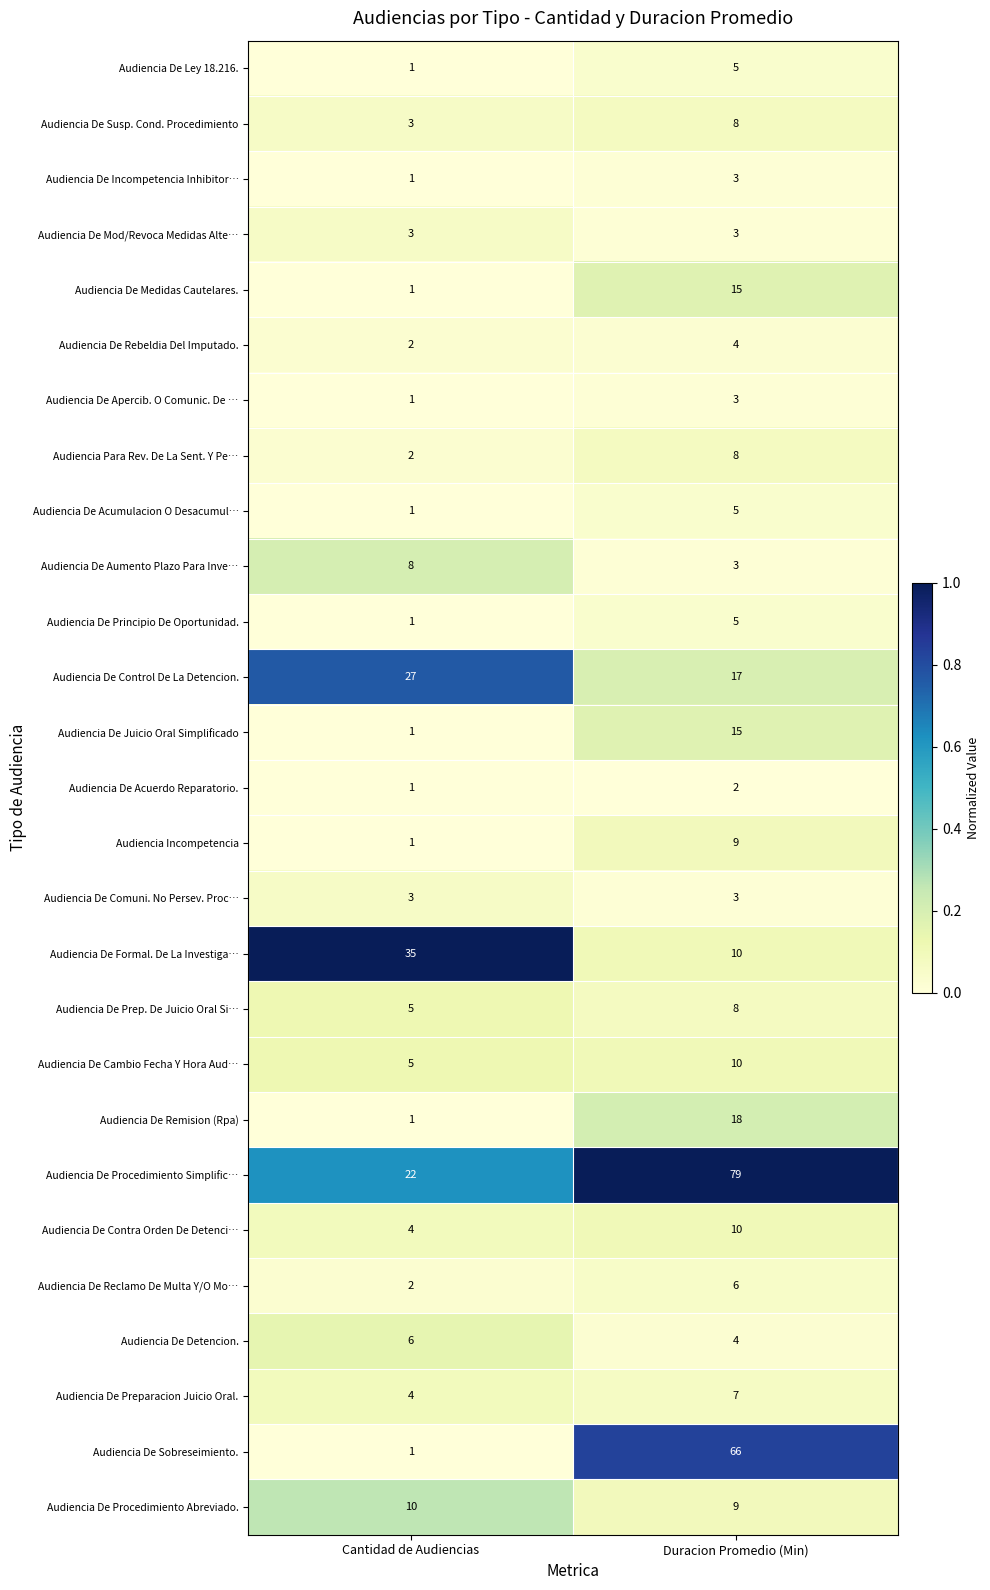

What is the sum of all Audiencia De Remision (Rpa) values?

19